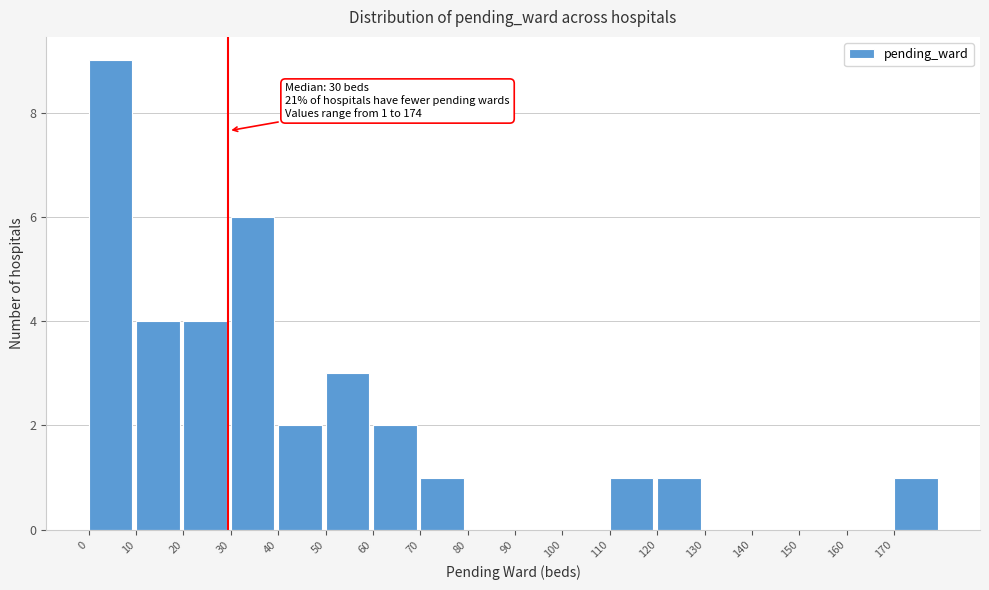

Over which range of the x-axis is the bar tallest?

0 to 10